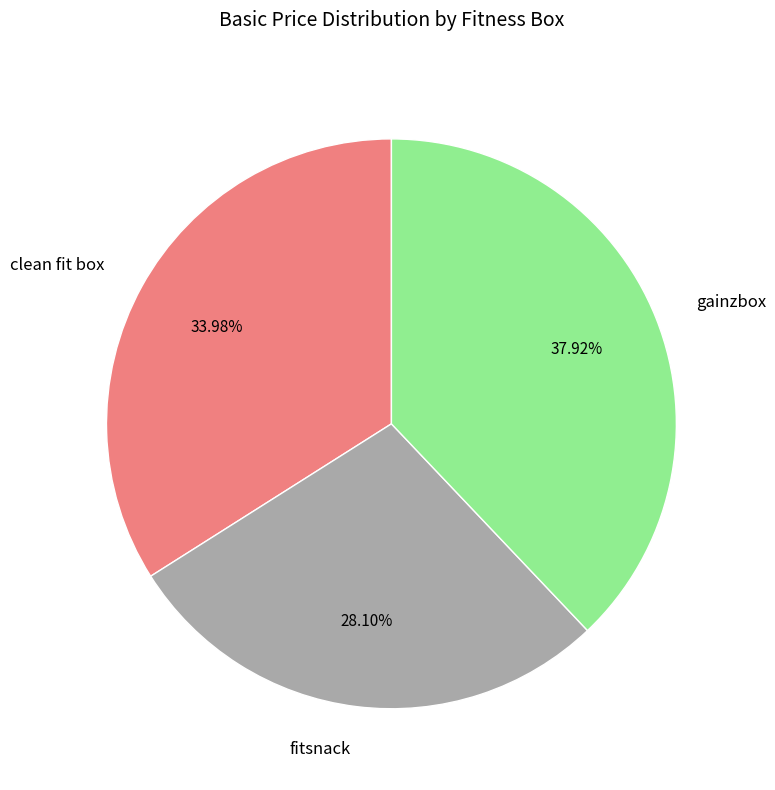

Is it true that fitsnack is 20% of the pie?

False